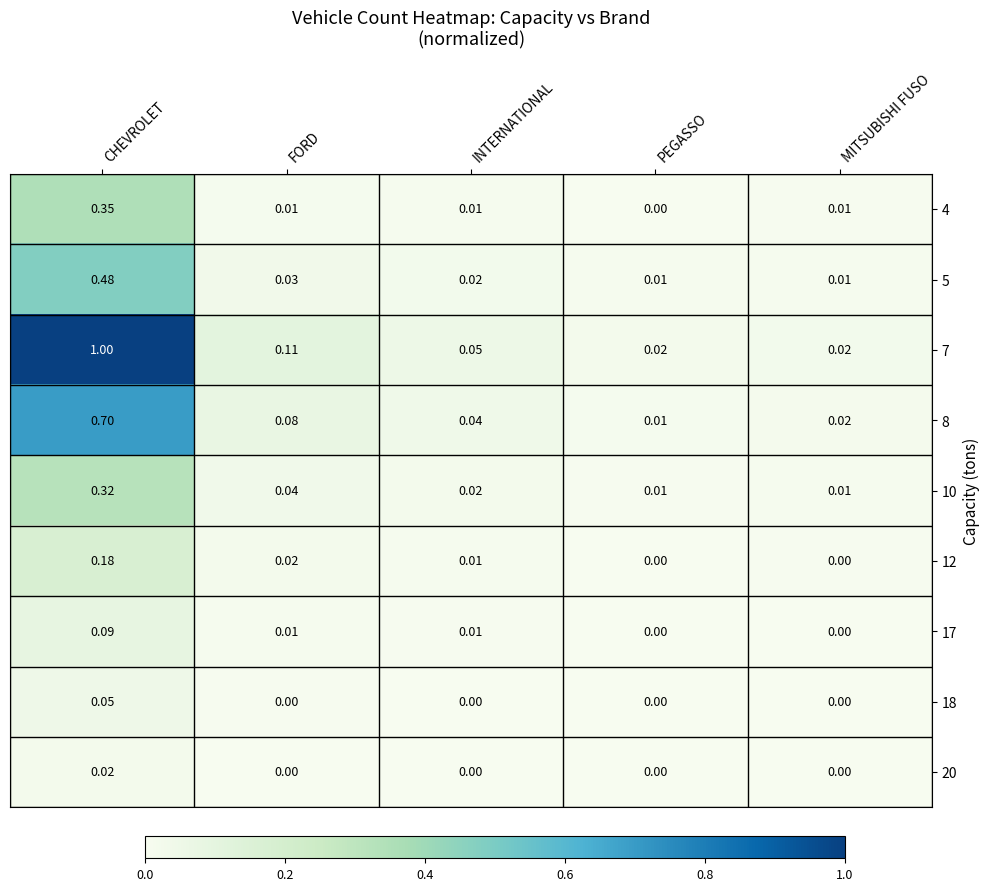

Is the value of 18 at MITSUBISHI FUSO greater than the value of 12 at CHEVROLET?

No